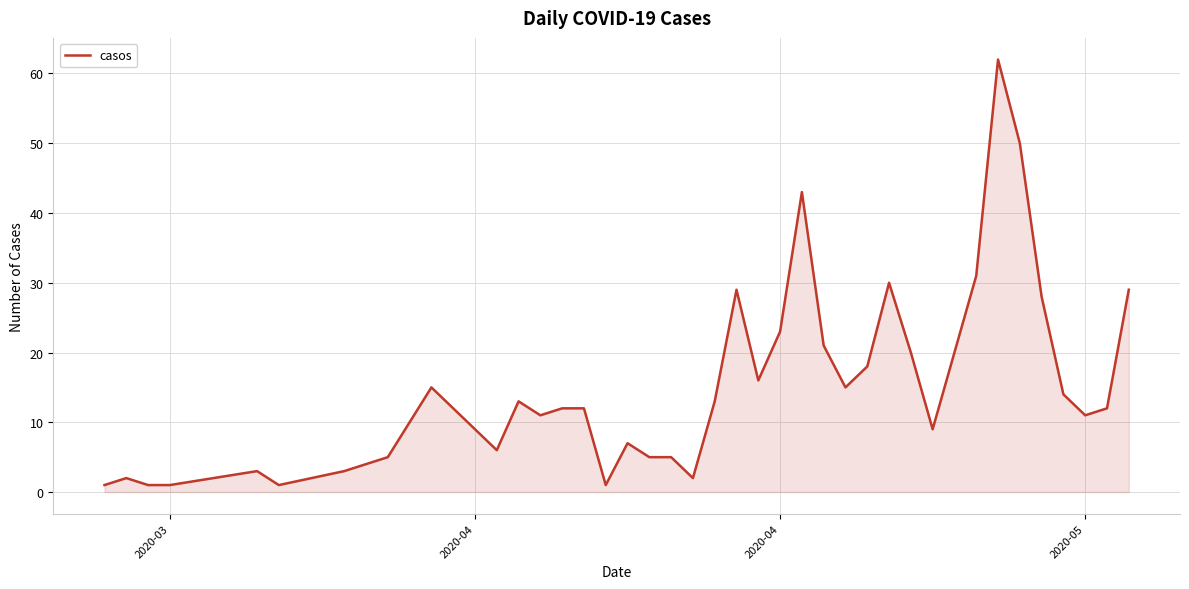

What is the greatest value displayed?

62